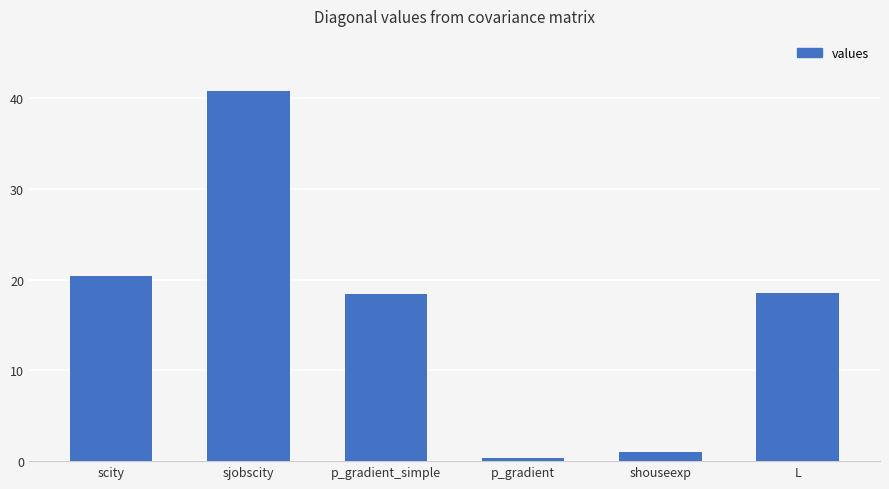

Is it true that the value at sjobscity is 40.7?

True